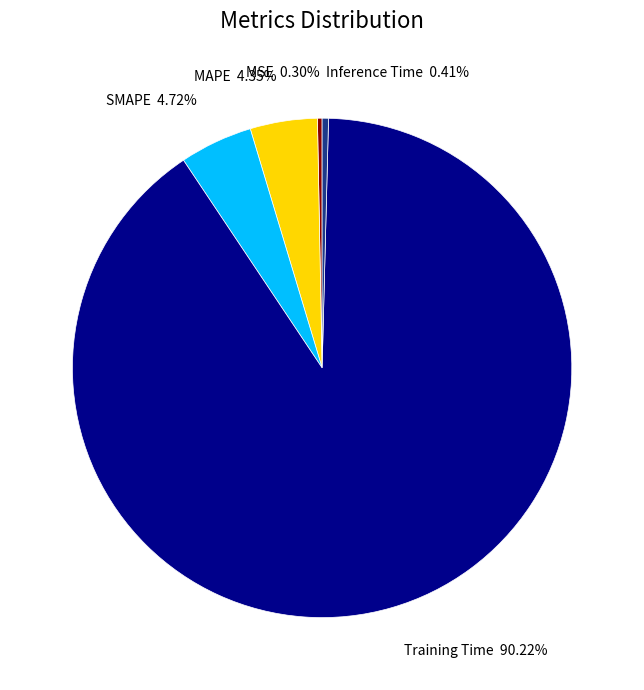

True or false: Inference Time accounts for 0% of the total.

True